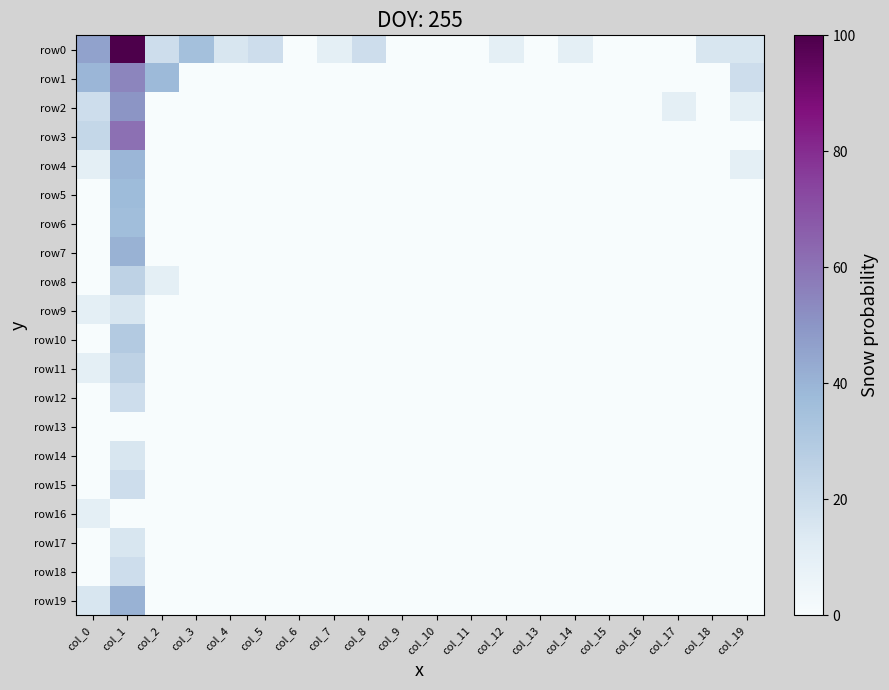

Rank the series at col_18 from highest to lowest value.

row0, row1, row2, row3, row4, row5, row6, row7, row8, row9, row10, row11, row12, row13, row14, row15, row16, row17, row18, row19